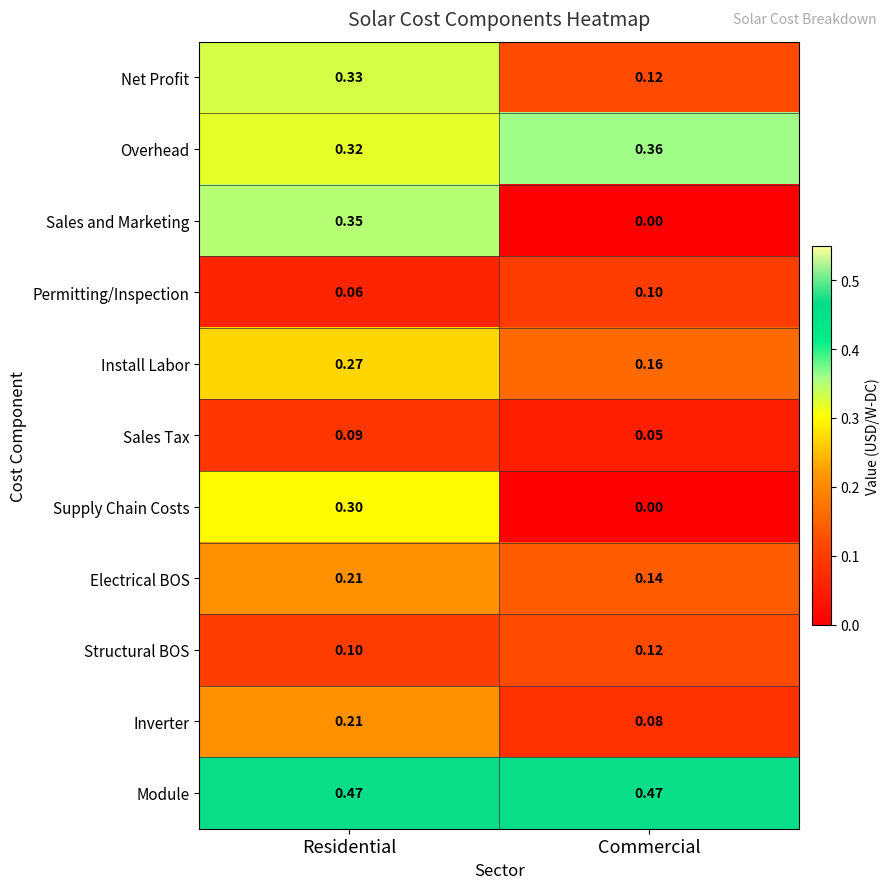

Which series has the largest range (max minus min)?

Sales and Marketing